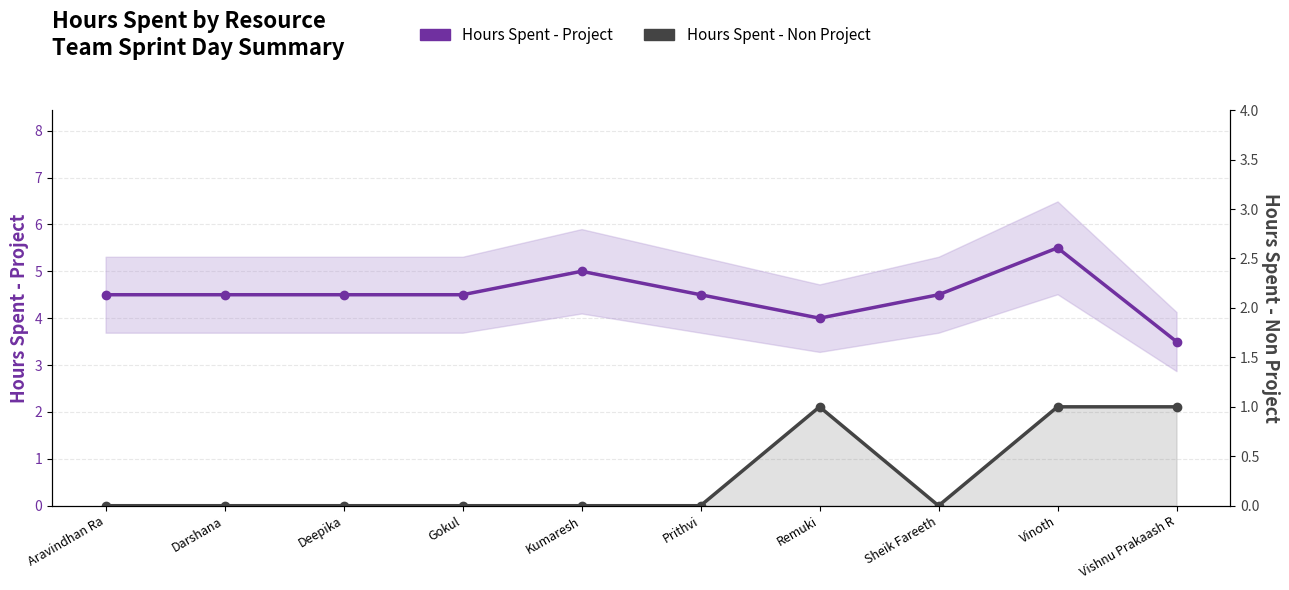

Where does the Hours Spent - Project series first go above 4?

Aravindhan Ra